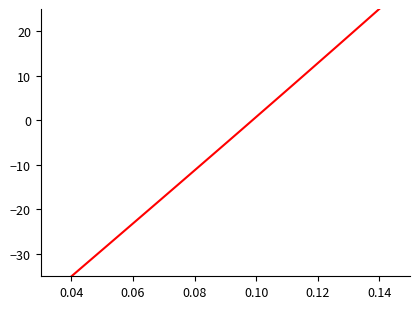

What is the value of the 20th point from the left?

-35.0